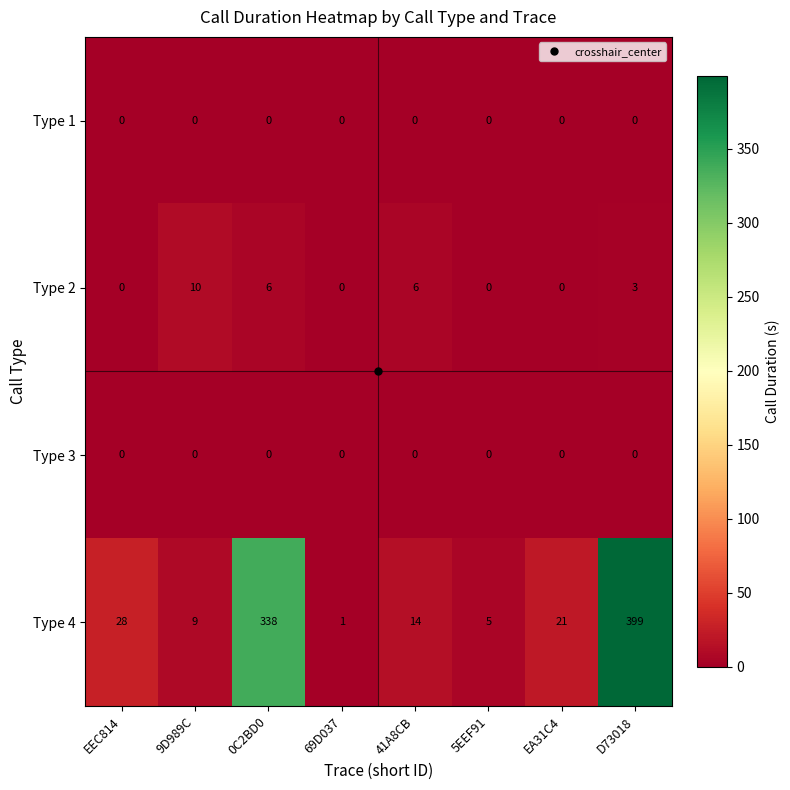

Where is Type 4 nearest to the value 200?

0C2BD0